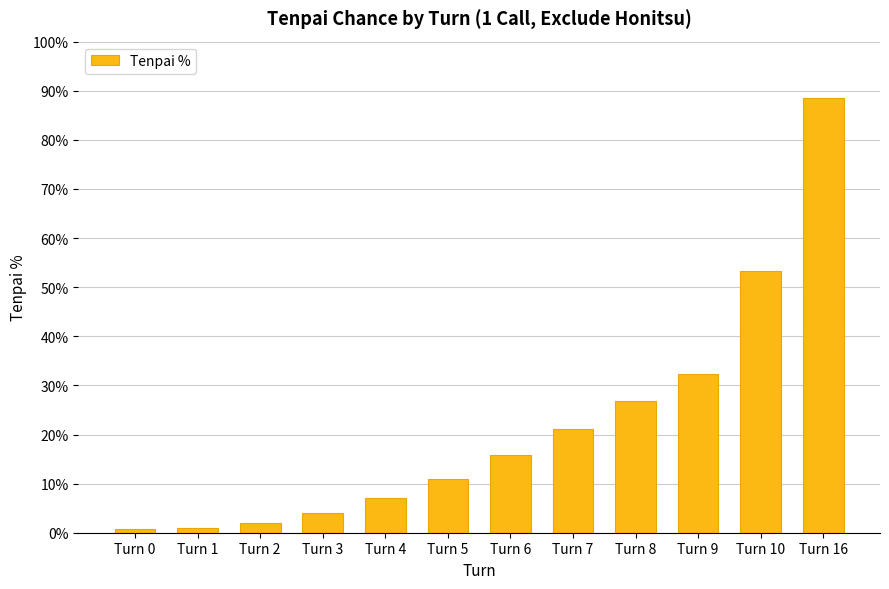

What is the value of the 7th bar from the left?

0.2